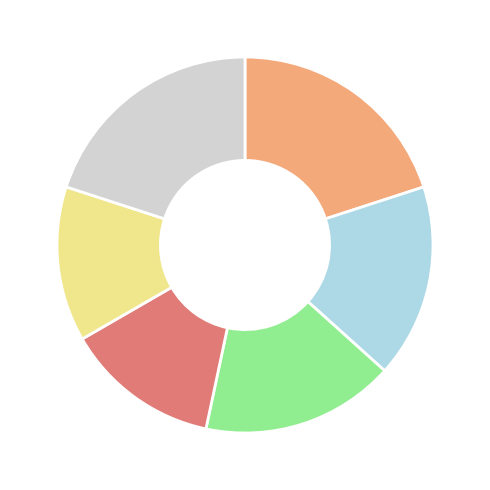

Does any single category account for the majority?

No